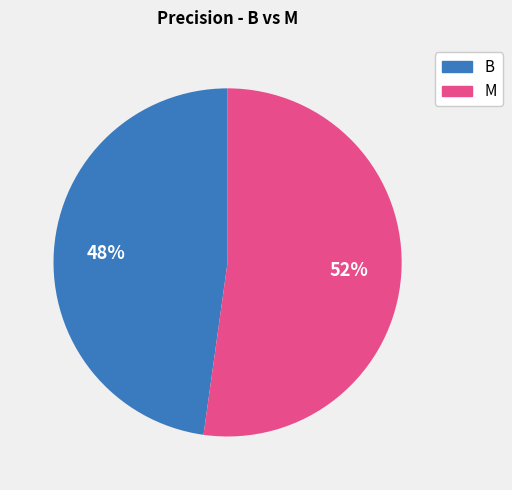

Rank the categories by value from lowest to highest.

B, M